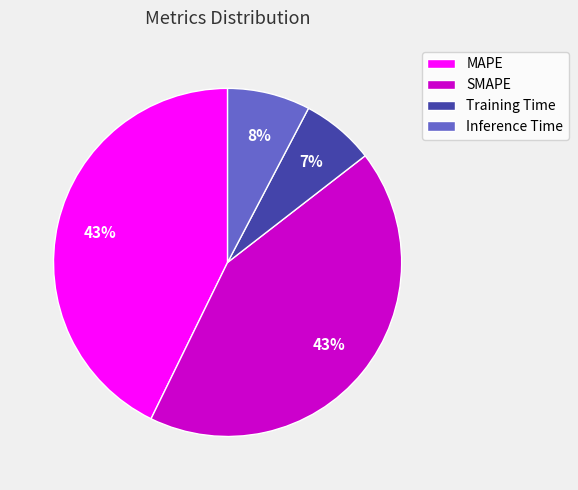

To the nearest percent, what is the difference between the largest and smallest slice percentages?

36%